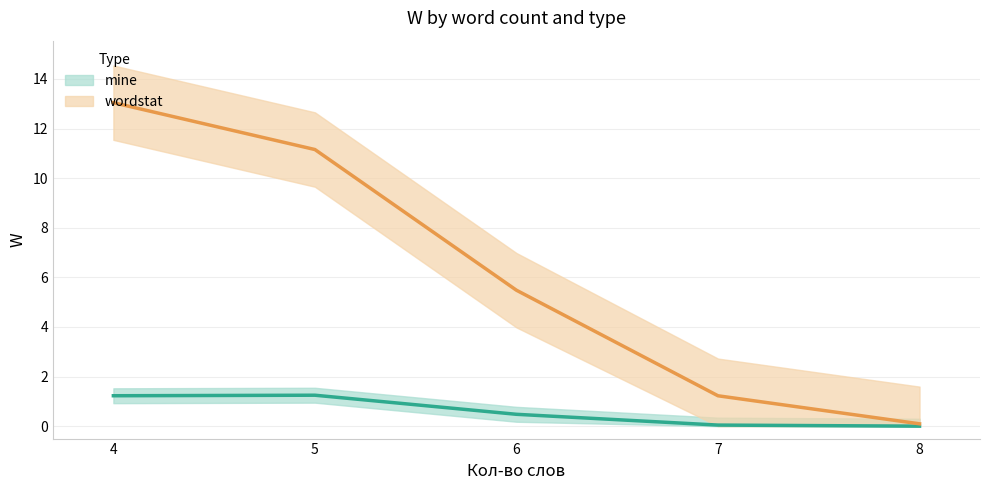

At 35, list the series in order from largest to smallest.

wordstat, mine